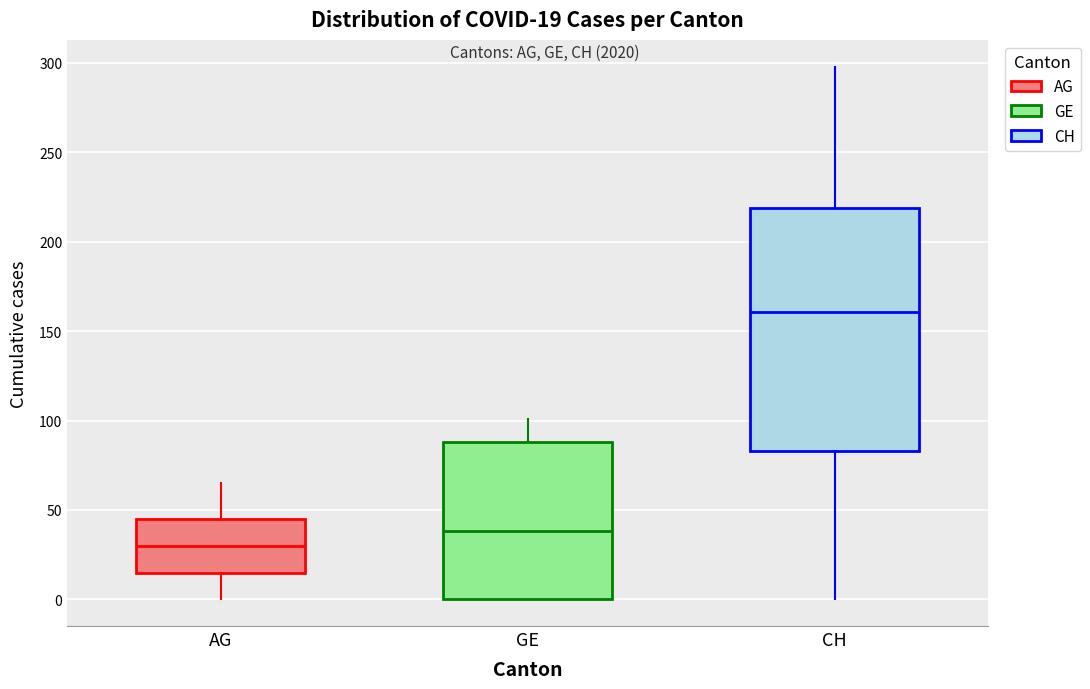

Which box has the lowest median line?

AG